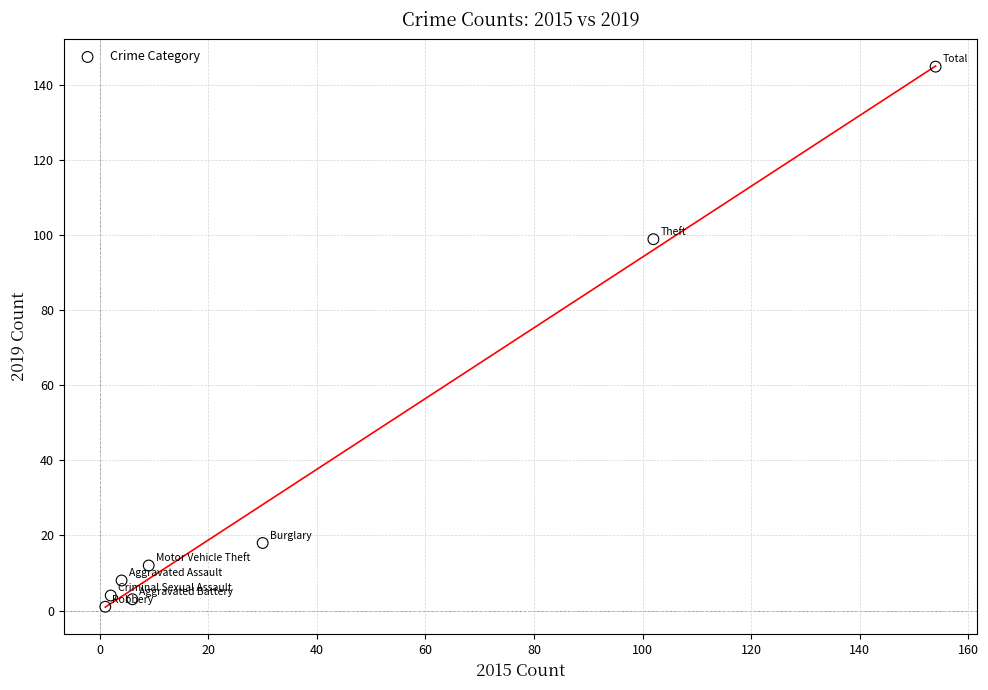

What Y value in the scatter plot is closest to 73?

99